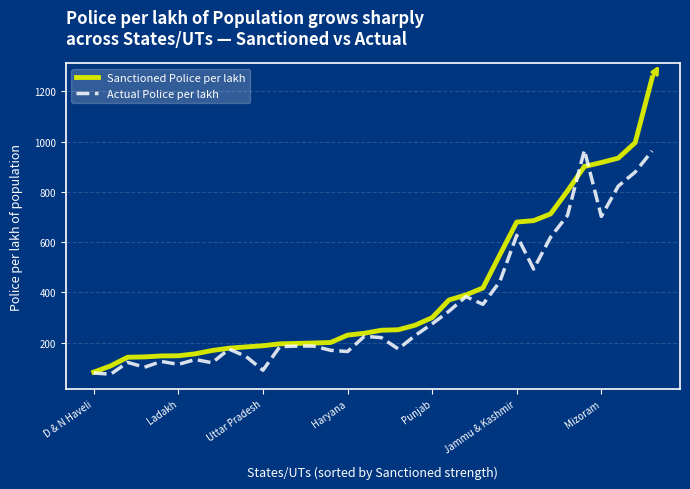

How many lines are shown in the chart?

2